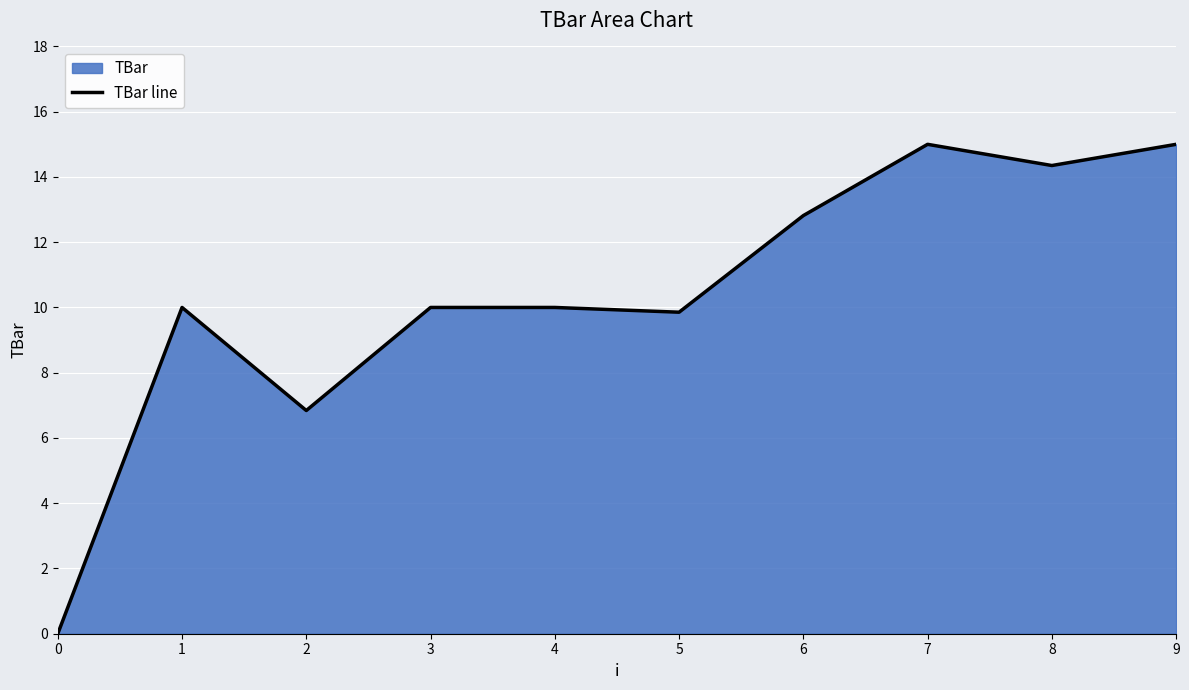

Is it true that the value at 4 is 10.0?

True